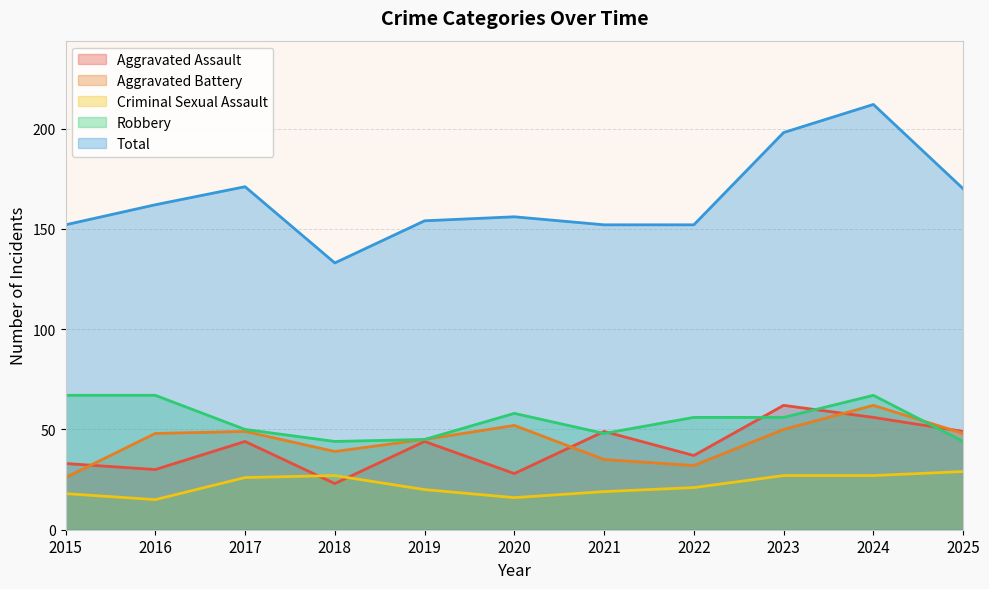

Reading left to right, list all the values displayed in this chart.

Aggravated Assault: 33	30	44	23	44	28	49	37	62	56	49
Aggravated Battery: 26	48	49	39	45	52	35	32	50	62	48
Criminal Sexual Assault: 18	15	26	27	20	16	19	21	27	27	29
Robbery: 67	67	50	44	45	58	48	56	56	67	44
Total: 152	162	171	133	154	156	152	152	198	212	170